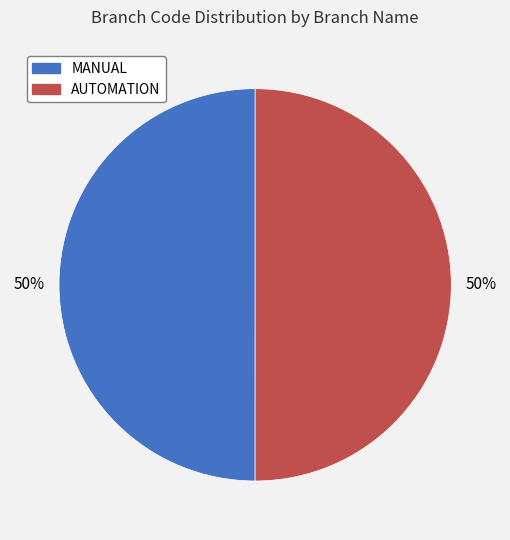

To the nearest percent, what percentage of the pie is MANUAL?

50%